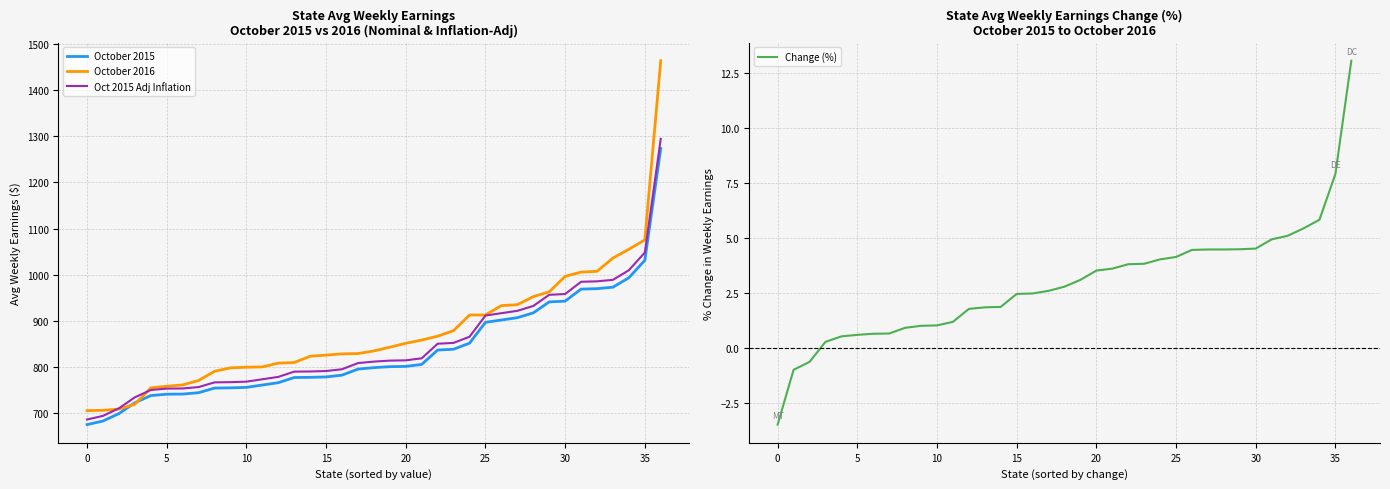

At 24, list the series in order from smallest to largest.

Change (%), October 2015, Oct 2015 Adj Inflation, October 2016